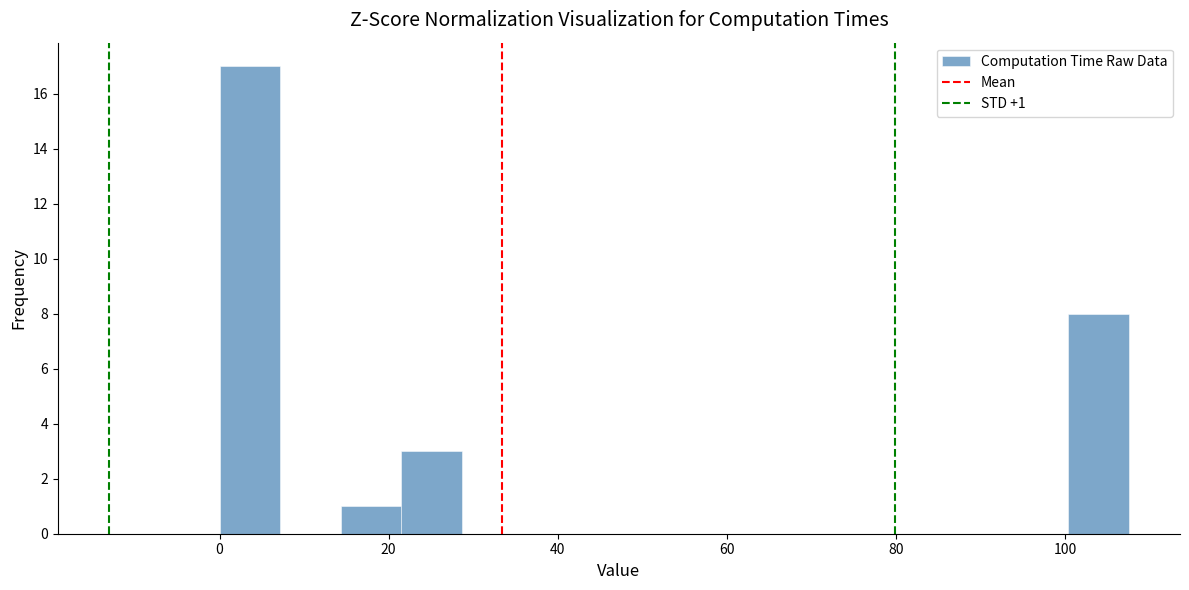

Around what value on the x-axis is the tallest bar? Give the approximate position of its centre, as read against the axis.

4